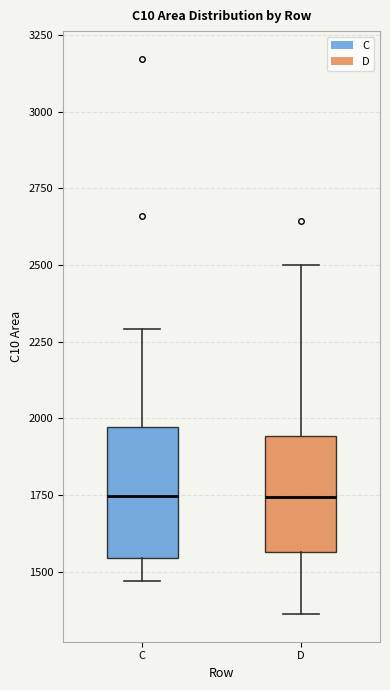

Reading left to right, transcribe this box plot: for each box, give where its median line is, the range the box spans, and where its two whiskers end, as read against the y-axis. The values are not printed on the chart, so give them approximately, as read against the axis.

C: median 1750, box 1550 to 1950, whiskers 1450 to 2300
D: median 1750, box 1550 to 1950, whiskers 1350 to 2500